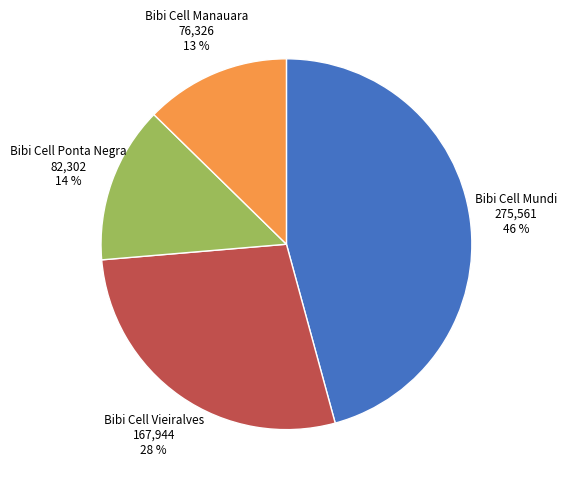

To the nearest percent, what is the average slice percentage?

25%